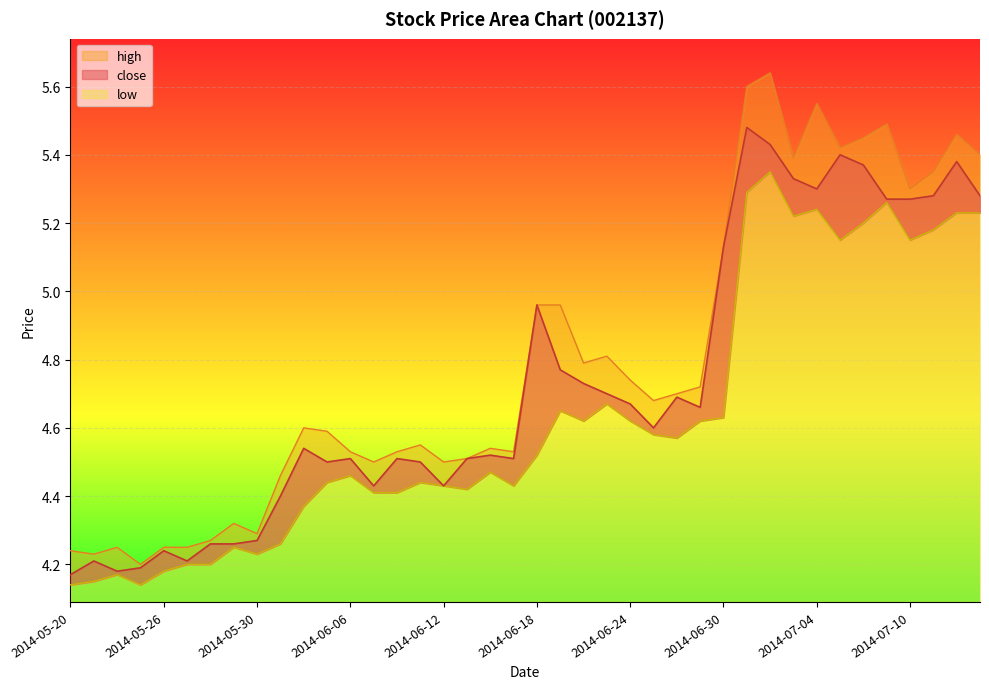

True or false: high and close intersect in this chart.

False